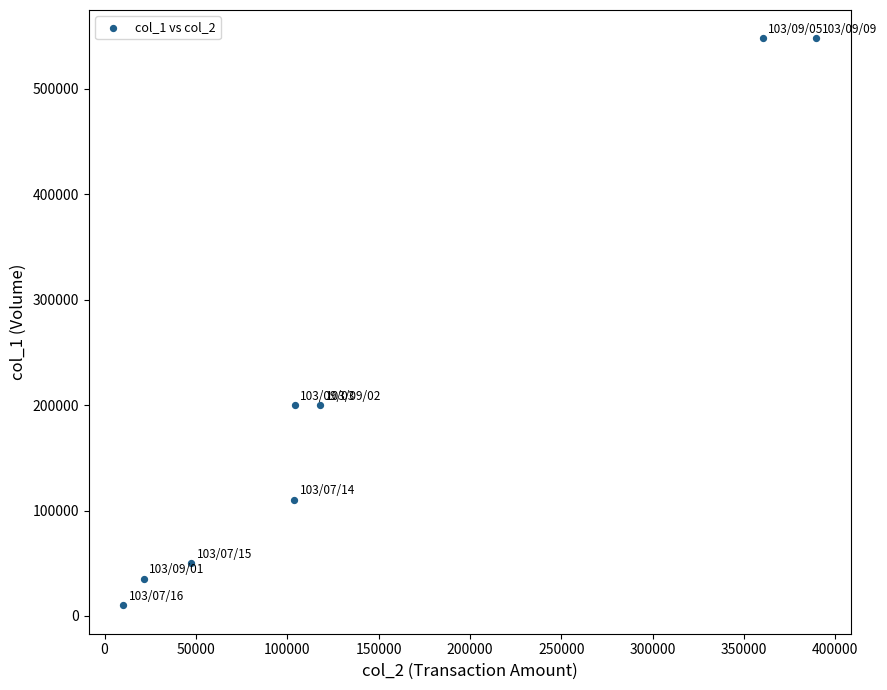

What is the average X value?

144340